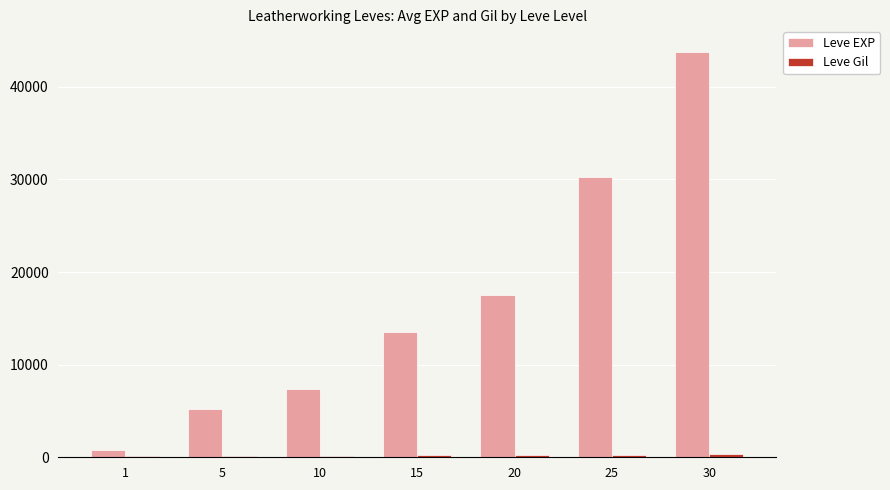

At which category is the sum across all series the highest?

30